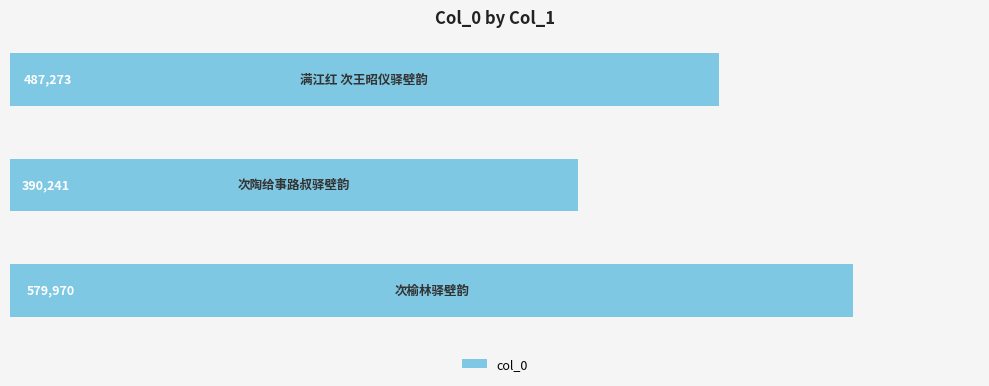

What is the smallest value displayed?

390241